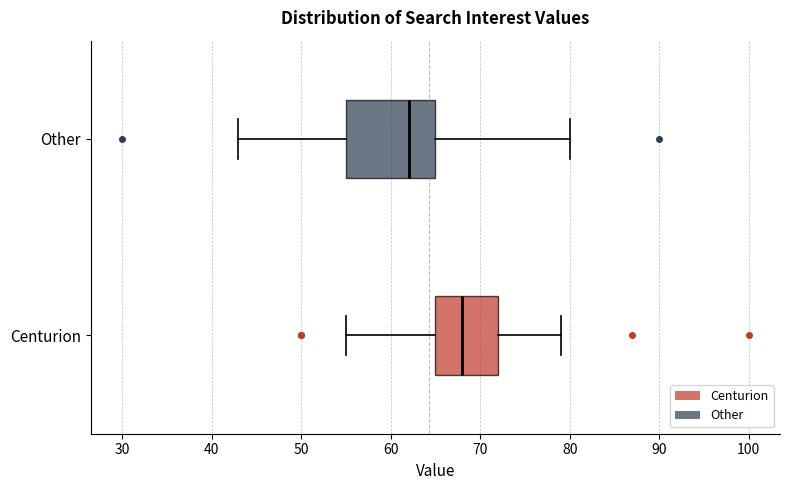

Reading bottom to top, read every box against the x-axis: the position of its median line, the range the box covers, and the ends of its whiskers. The values are not printed on the chart, so give them approximately, as read against the axis.

Centurion: median 68, box 65 to 72, whiskers 55 to 79
Other: median 62, box 55 to 65, whiskers 43 to 80